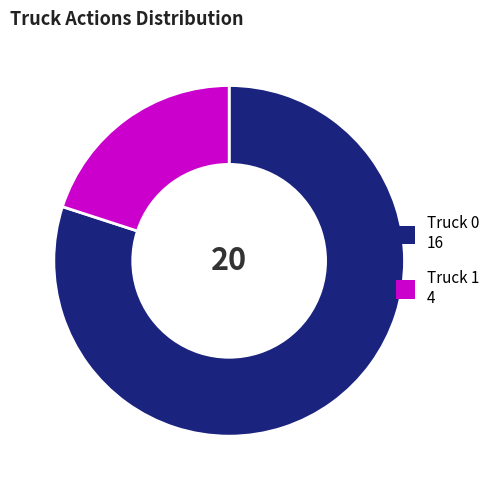

Is there a majority slice in this chart?

Yes